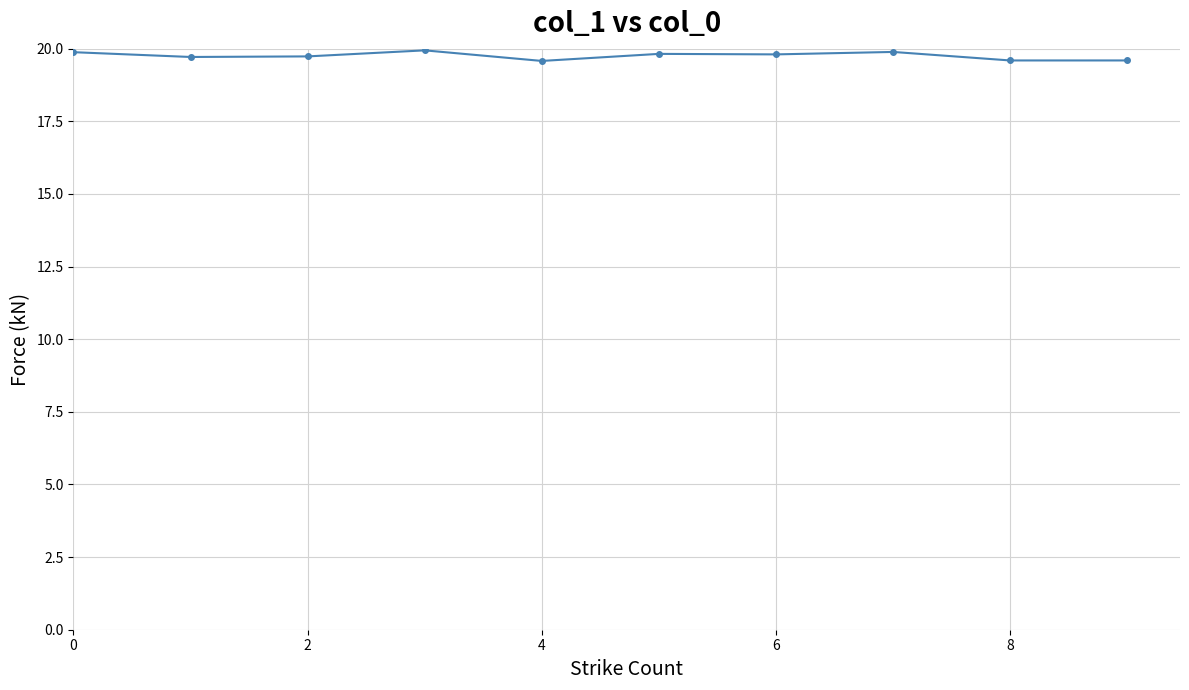

What is the smallest value displayed?

19.6